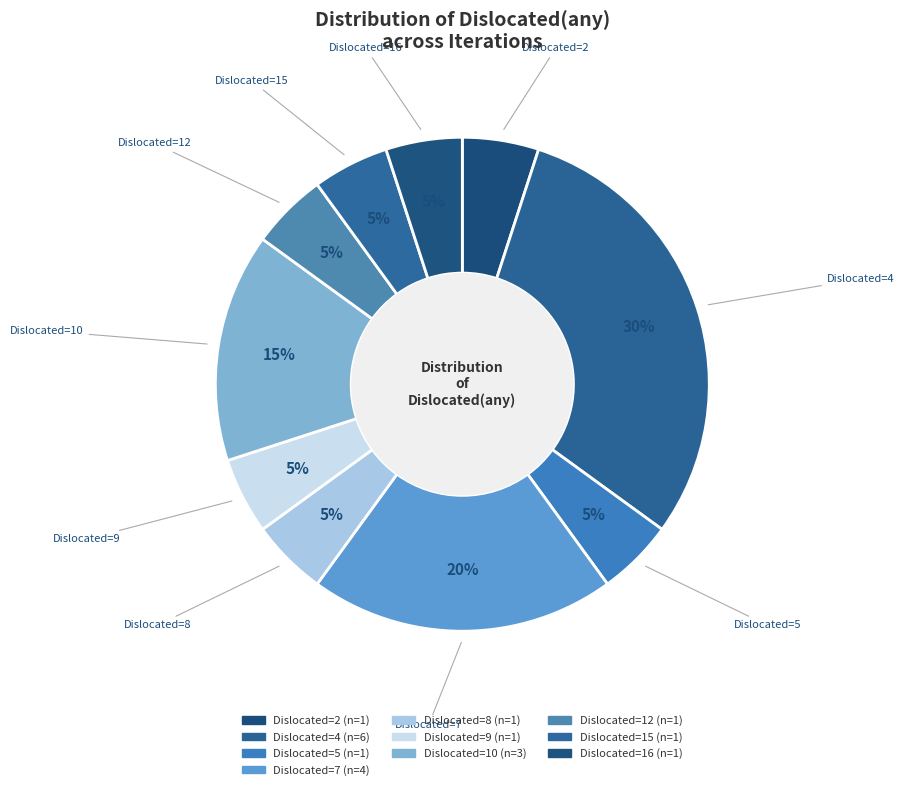

Count the number of slices in the pie.

10